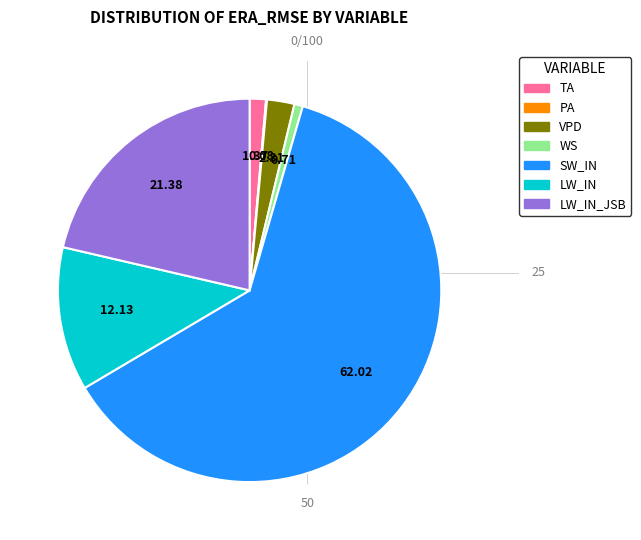

Does any single category account for the majority?

Yes